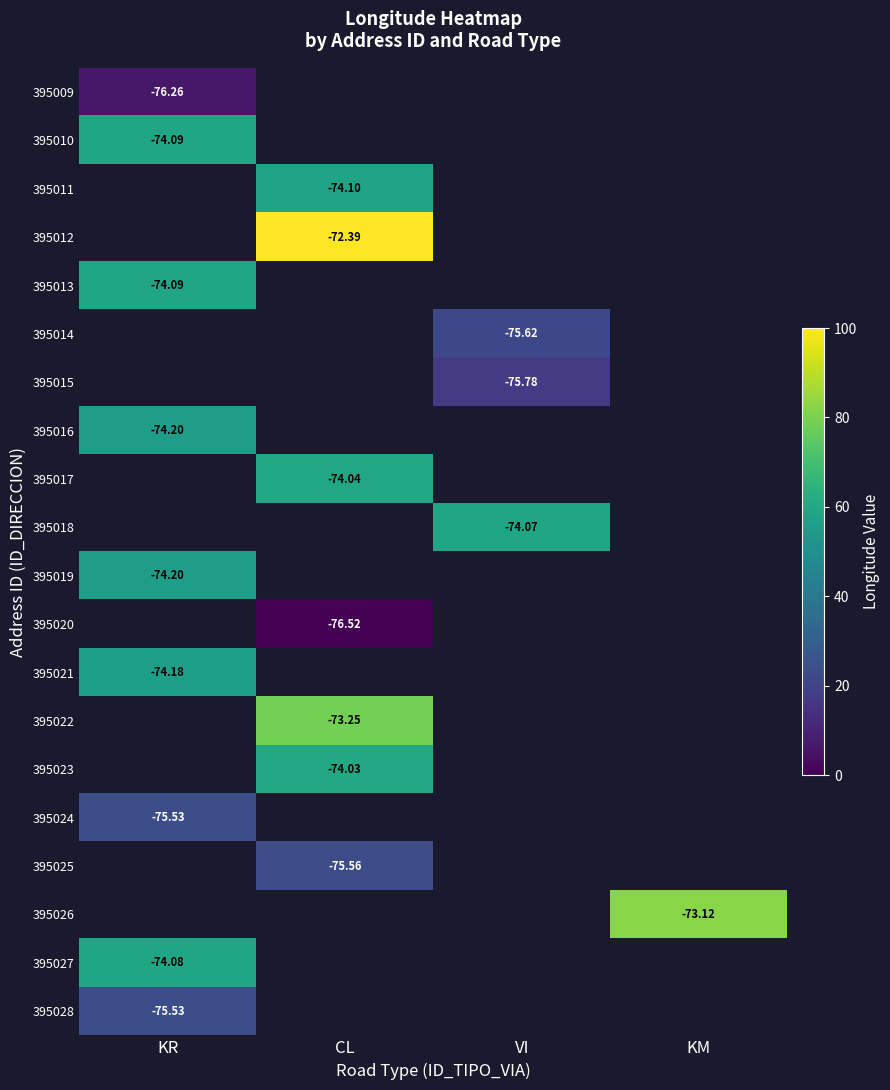

Where is 395010 nearest to the value 58?

KR